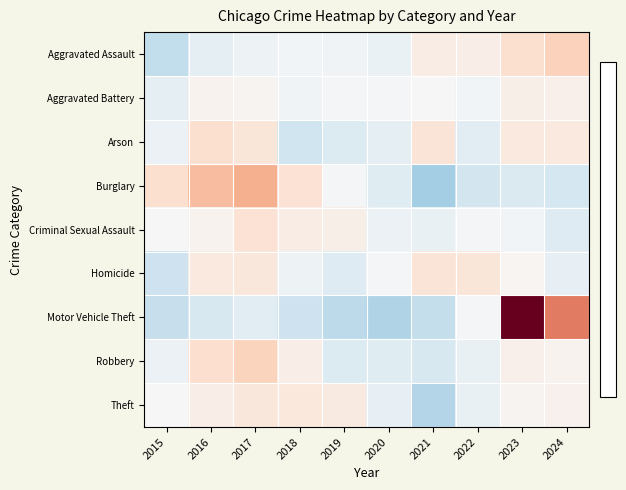

Which series has the largest range (max minus min)?

Motor Vehicle Theft